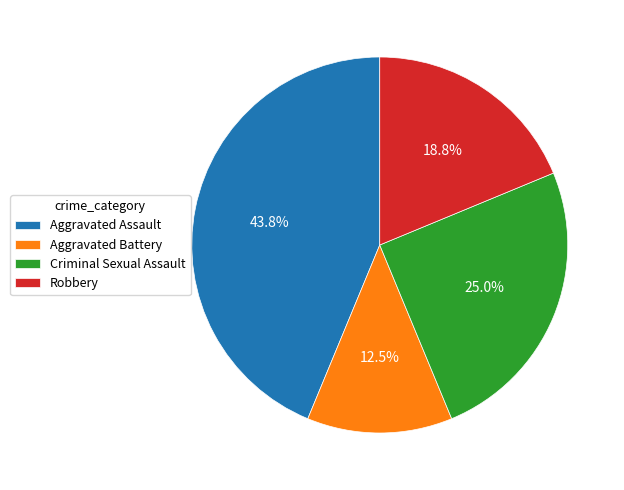

What percentage is NOT represented by Aggravated Battery?

87.5%